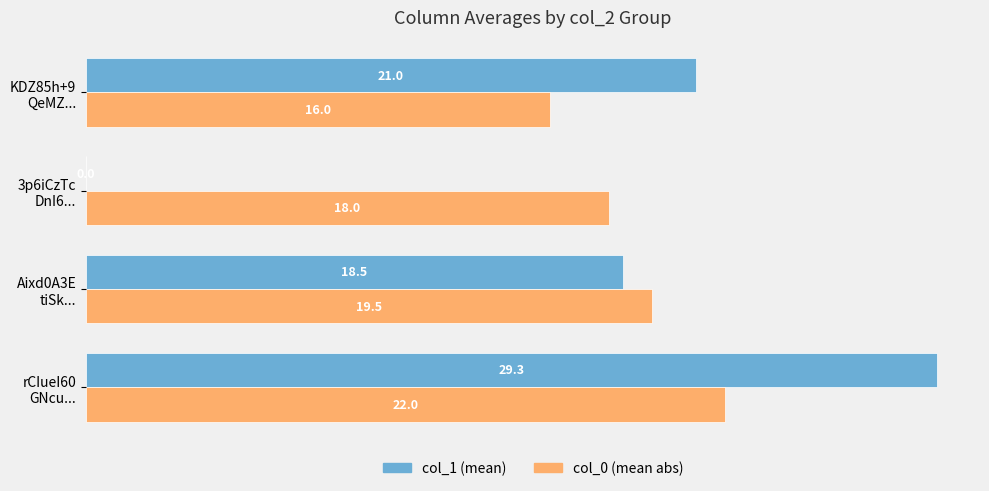

What is the maximum value shown in the chart?

29.3